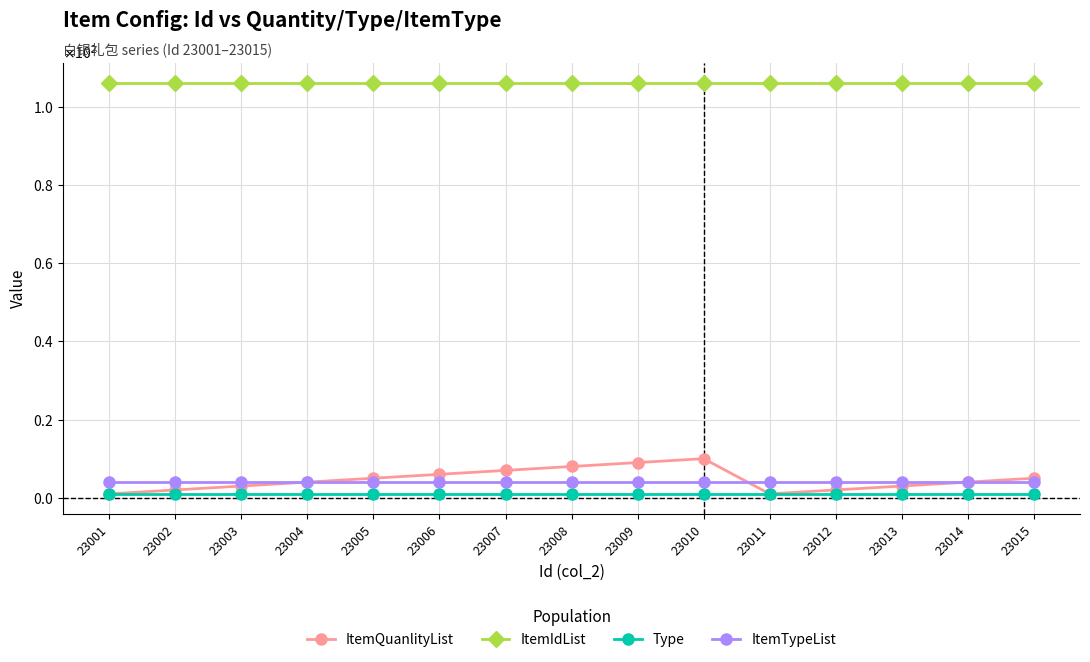

What is the average value of the ItemIdList series?

106